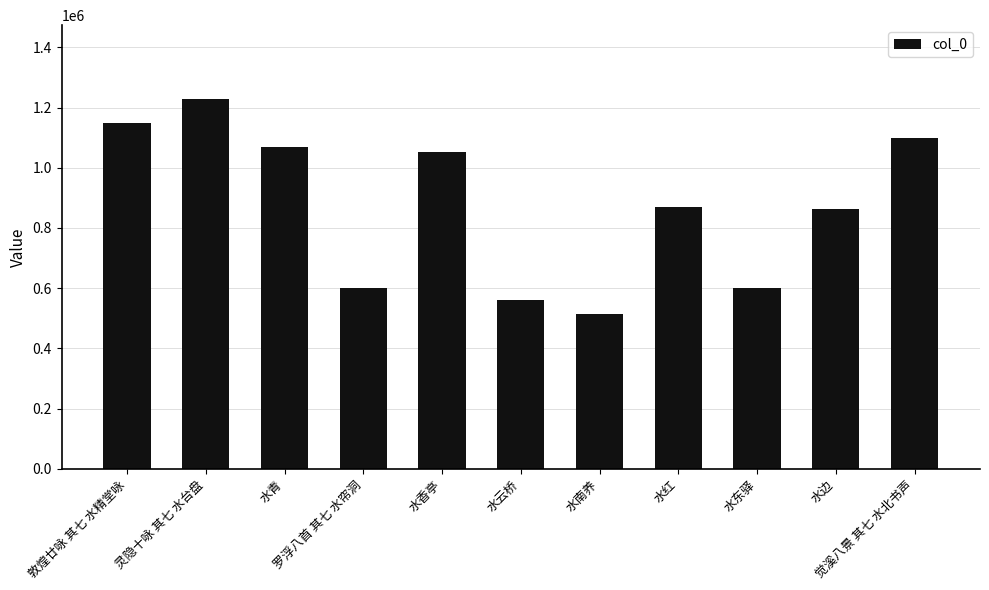

True or false: the data shows 1014951 at 罗浮八首 其七 水帘洞.

False